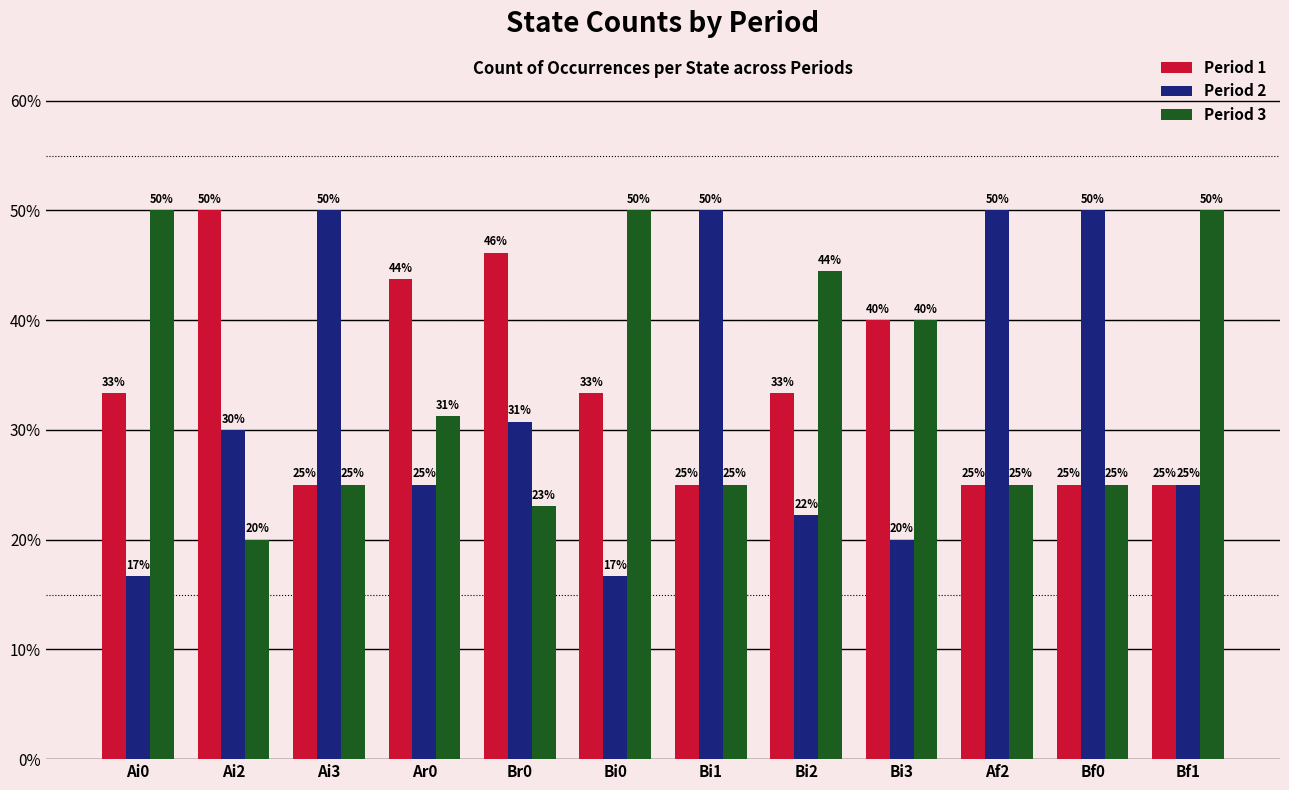

What is the highest value of the Period 1 series?

50.0